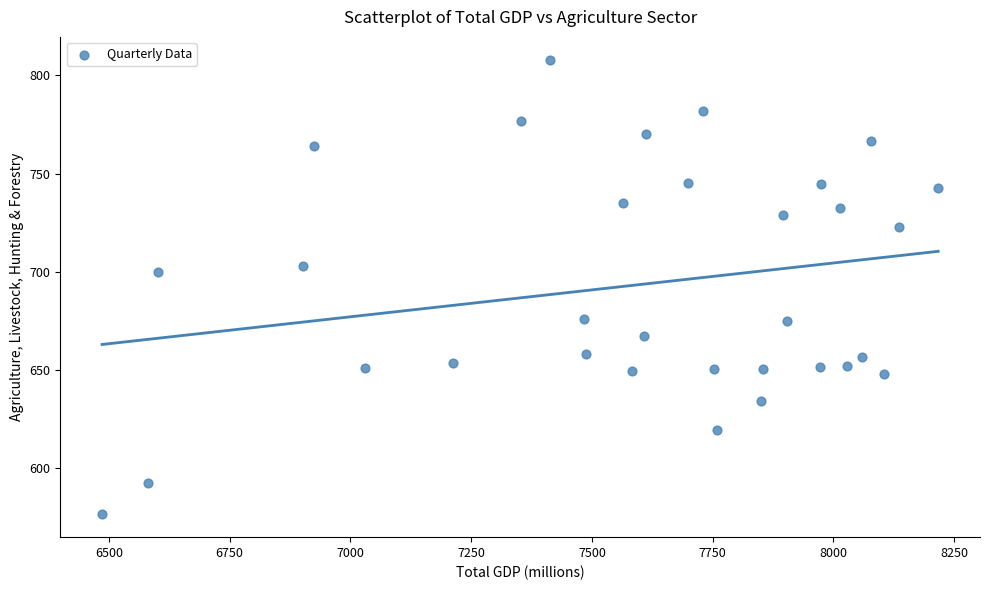

What is the range of X values (max minus min)?

1731.0